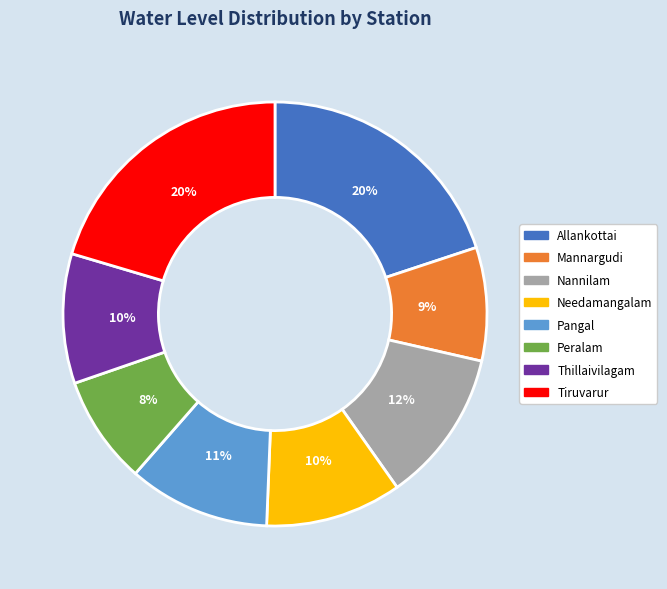

What percentage is the Thillaivilagam slice, to the nearest percent?

10%